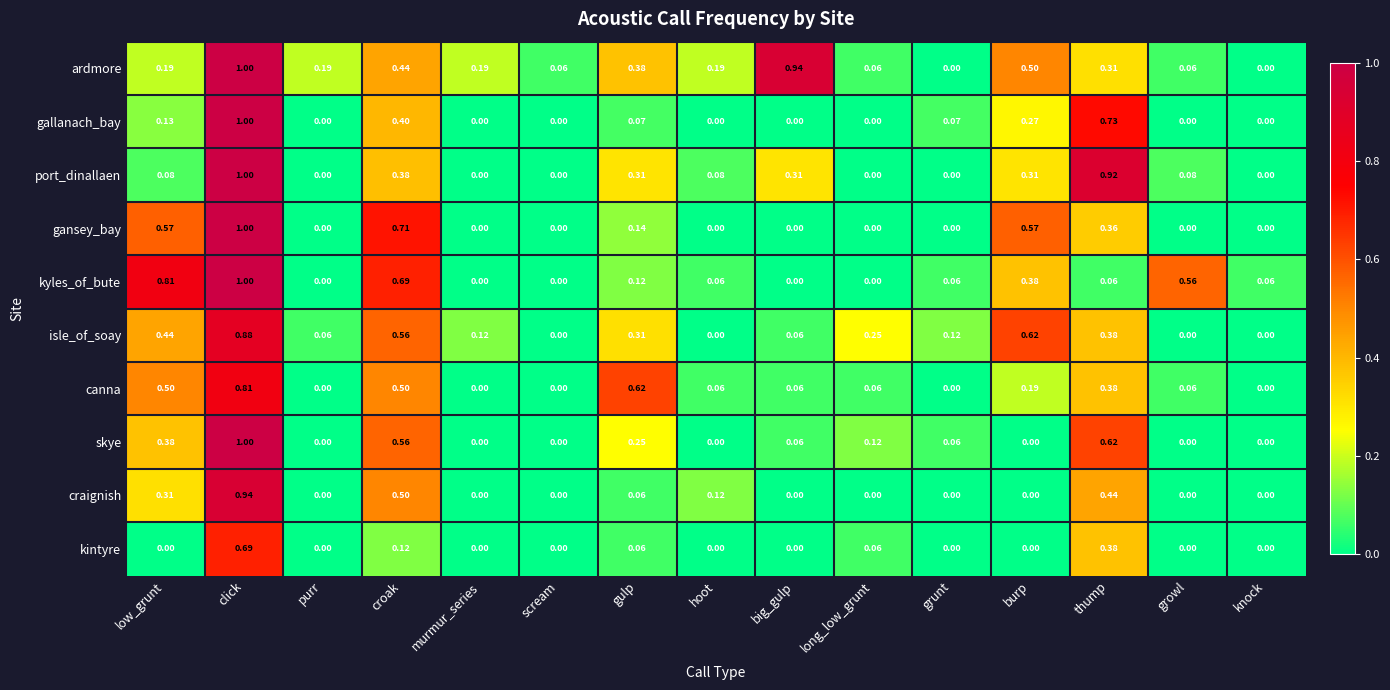

At how many categories does at least one series exceed 0?

15